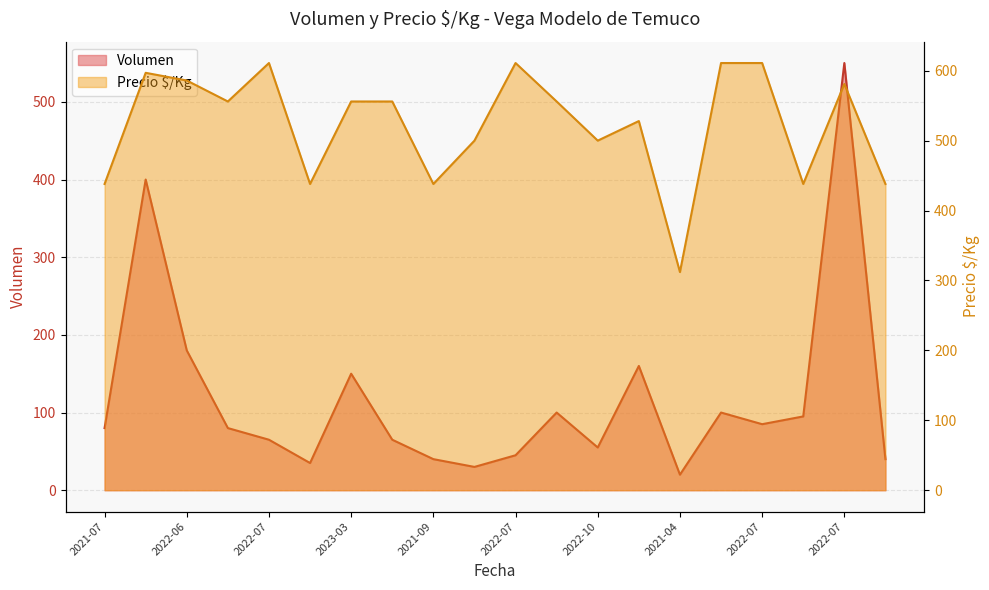

How many interior local valleys does the Volumen series have?

5